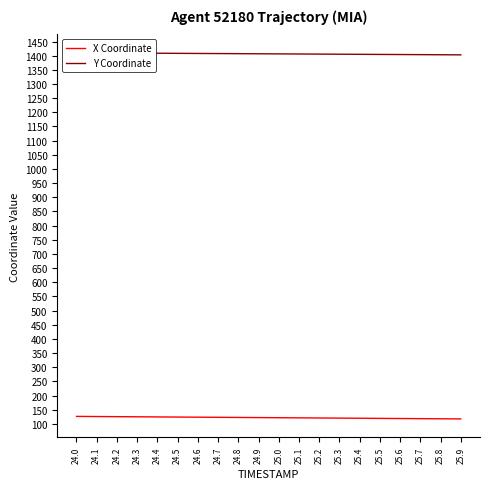

What are all the series names shown in the legend?

X Coordinate, Y Coordinate